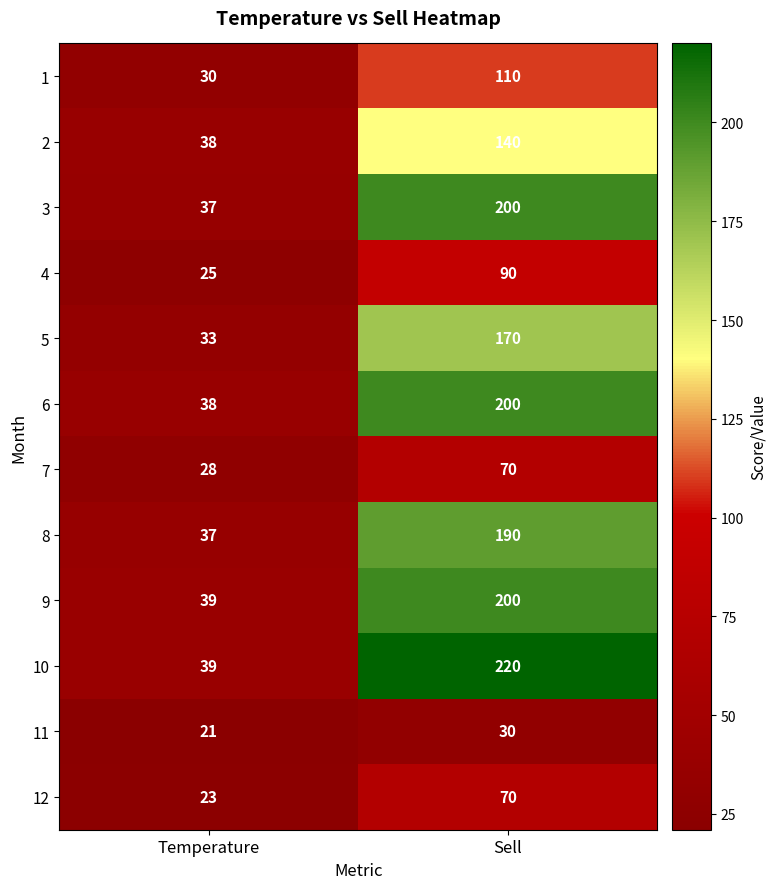

At how many categories does at least one series exceed 38?

2